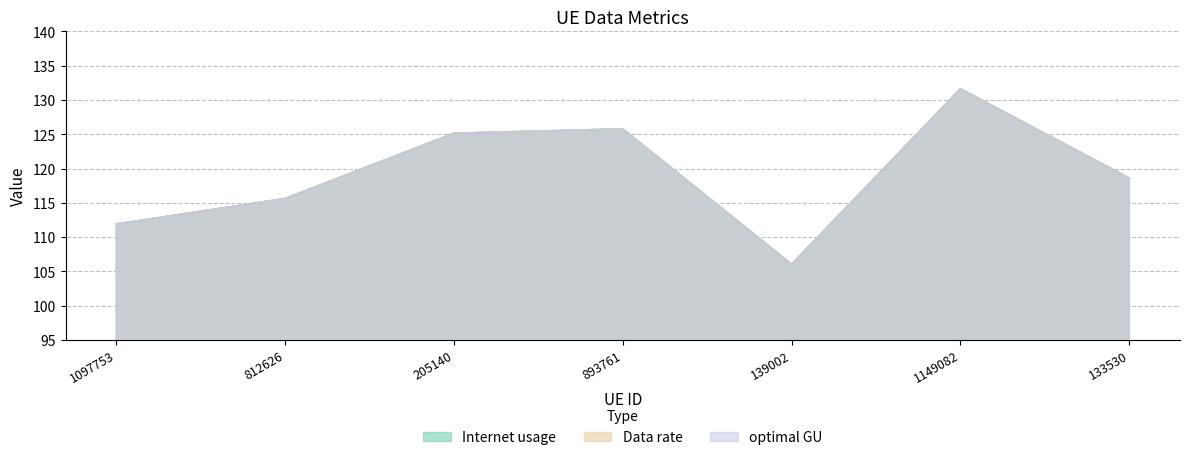

What is the sum of the optimal GU values at 812626 and 1149082?

247.2